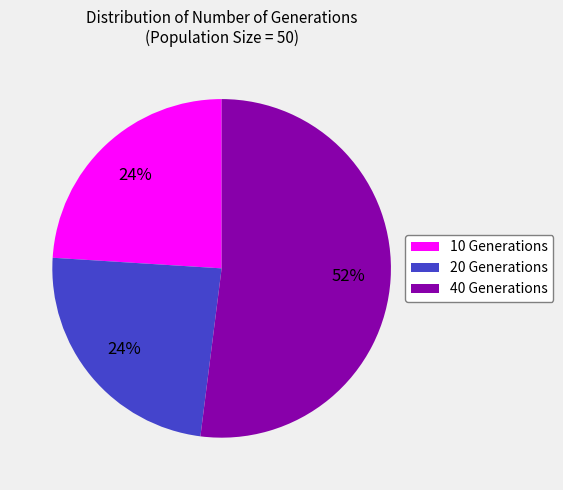

Is there any slice that represents more than half of the pie?

Yes